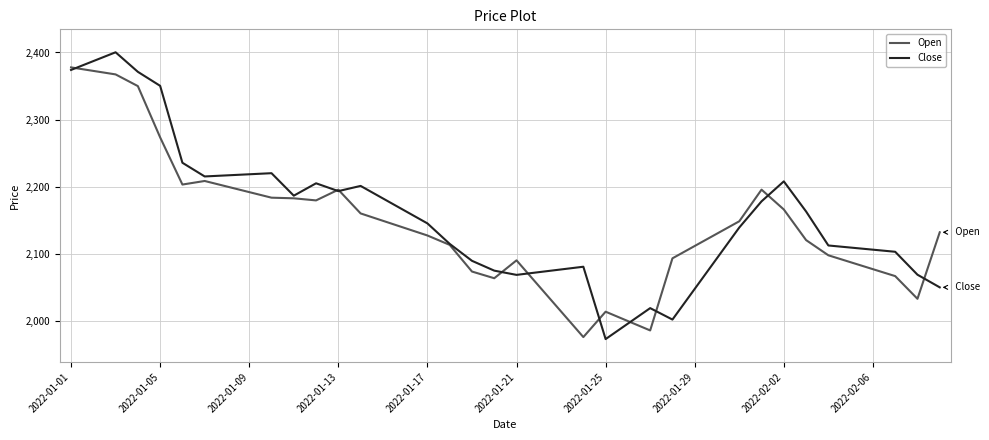

What is the minimum value for Close?

1972.7